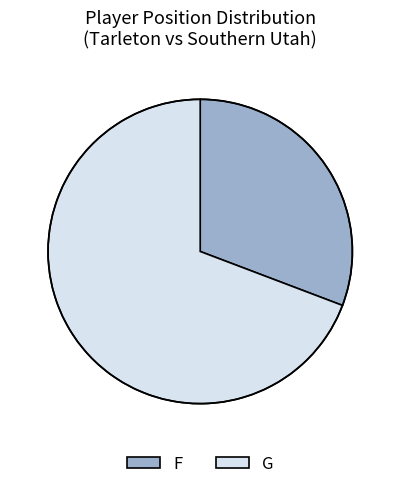

Is G the majority of the pie?

Yes